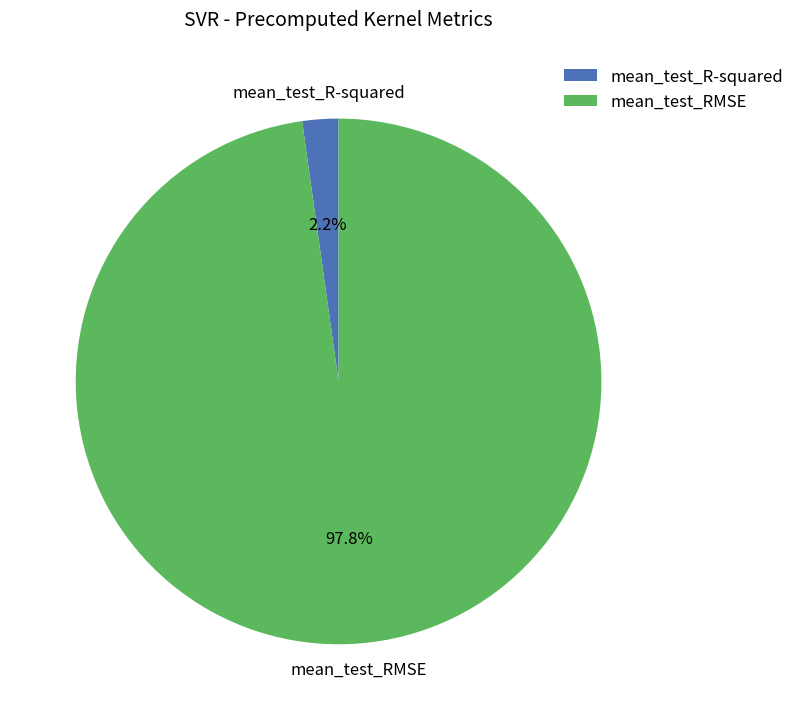

To the nearest percent, what is the difference between the mean_test_R-squared and mean_test_RMSE slice percentages?

96%